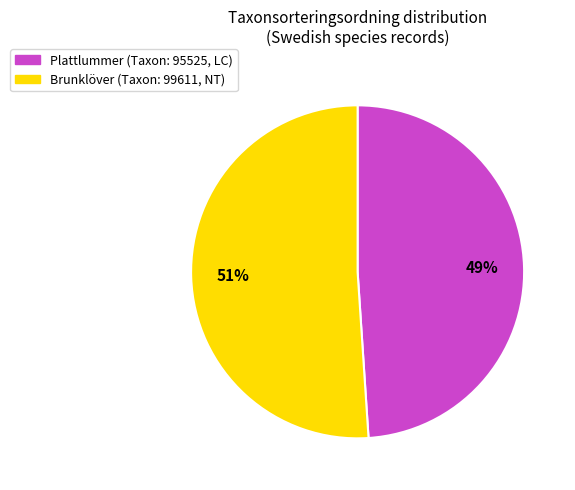

Is there any slice that represents more than half of the pie?

Yes